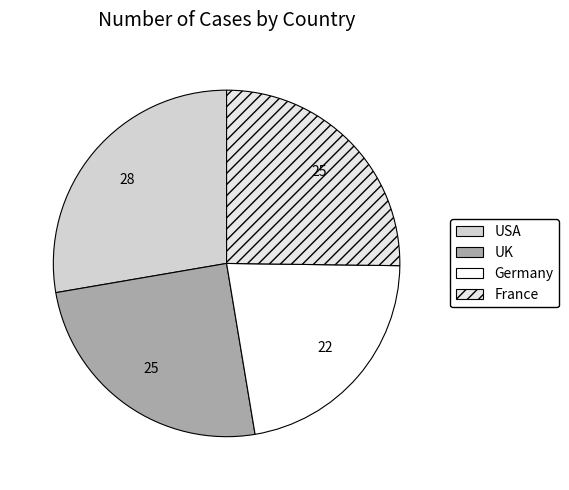

To the nearest percent, what is the average slice percentage?

25%